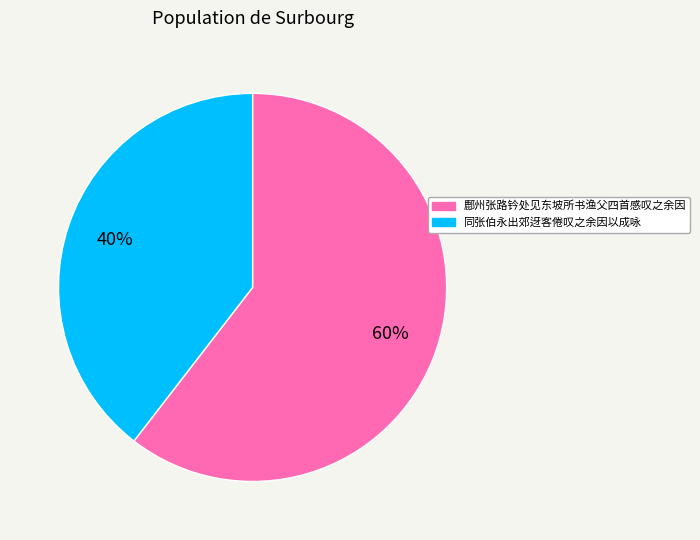

What is the smallest slice in the pie chart?

同张伯永出郊迓客倦叹之余因以成咏